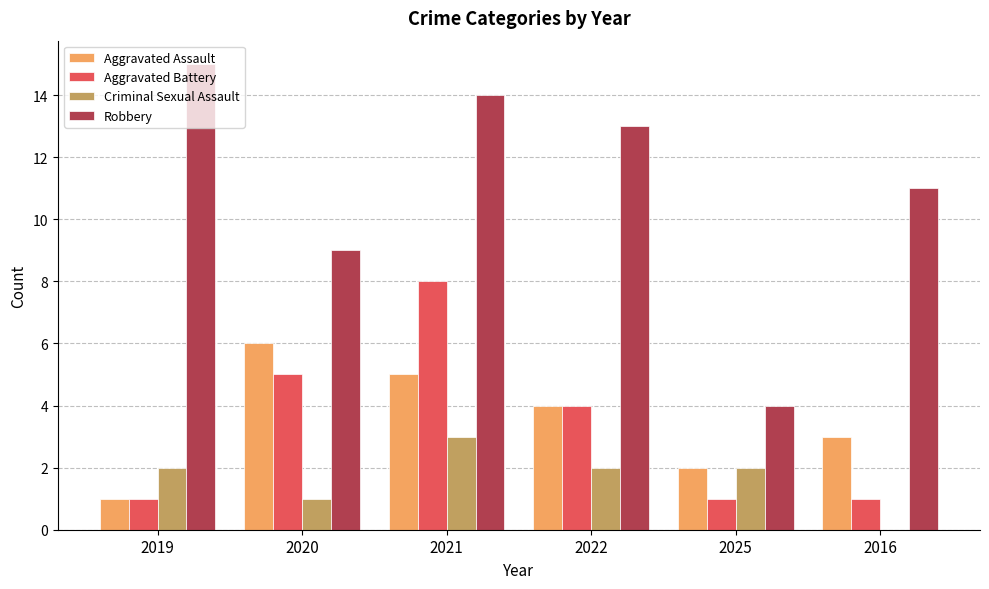

The value of Robbery at 2020 is 9. True or false?

True